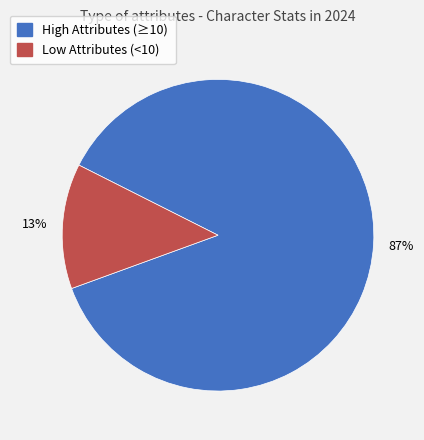

To the nearest percent, what is the difference between the largest and smallest slice percentages?

74%